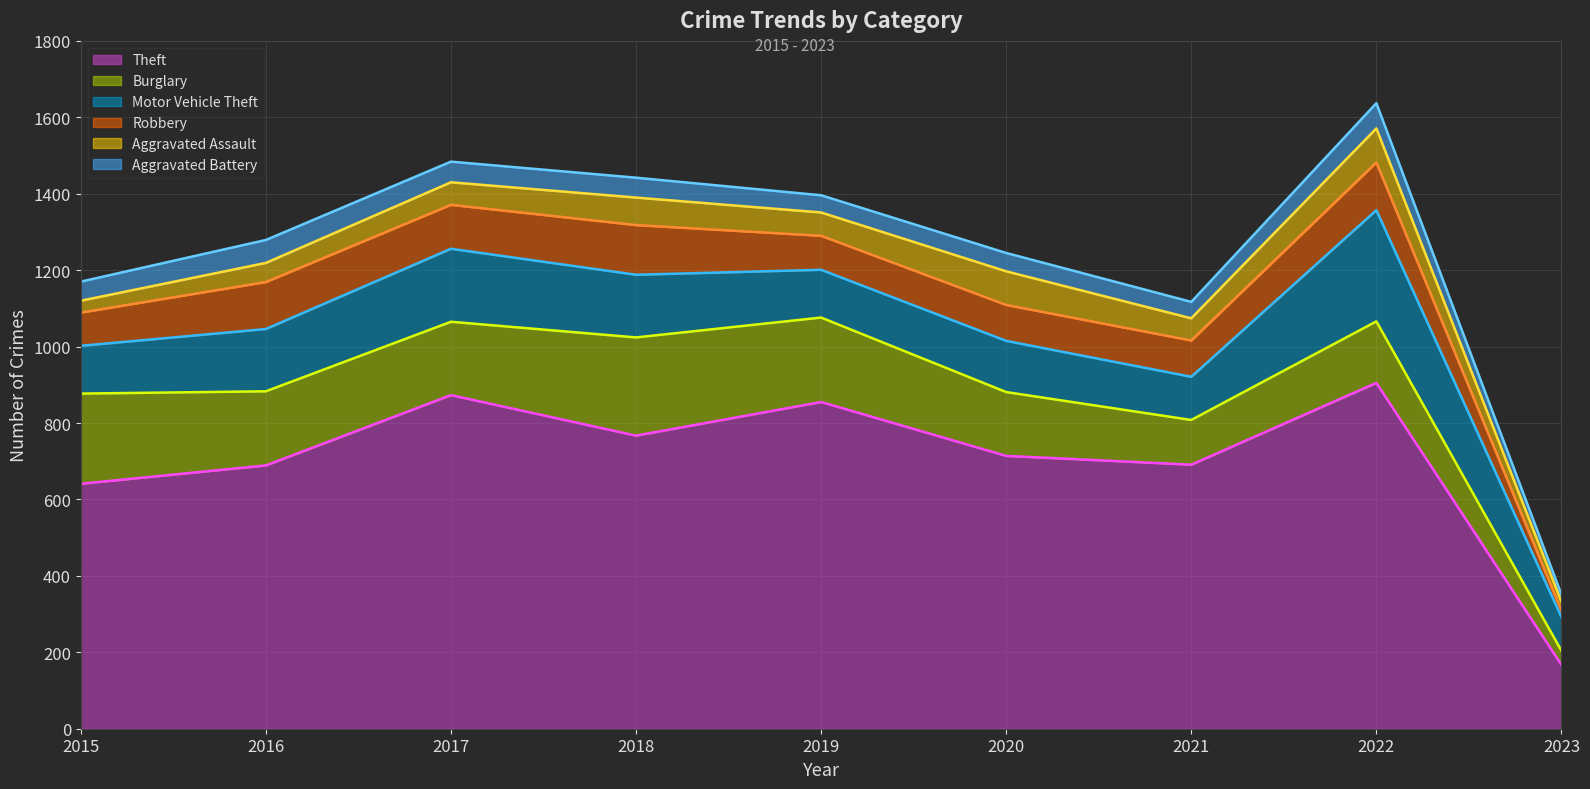

What is the highest value of the Robbery series?

130